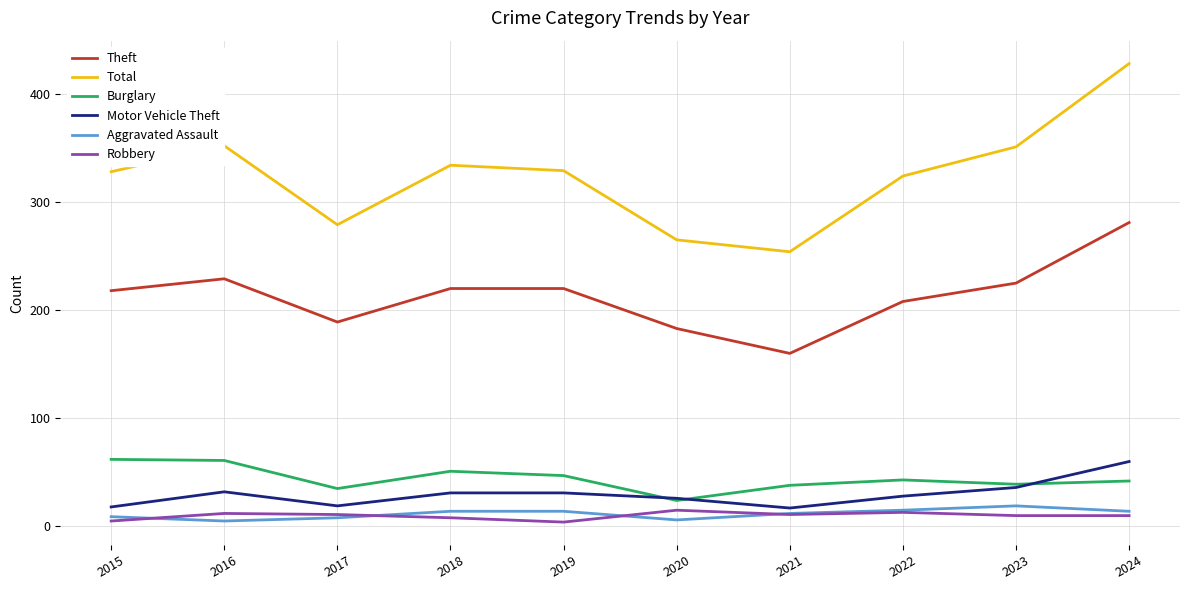

True or false: Total and Aggravated Assault intersect in this chart.

False